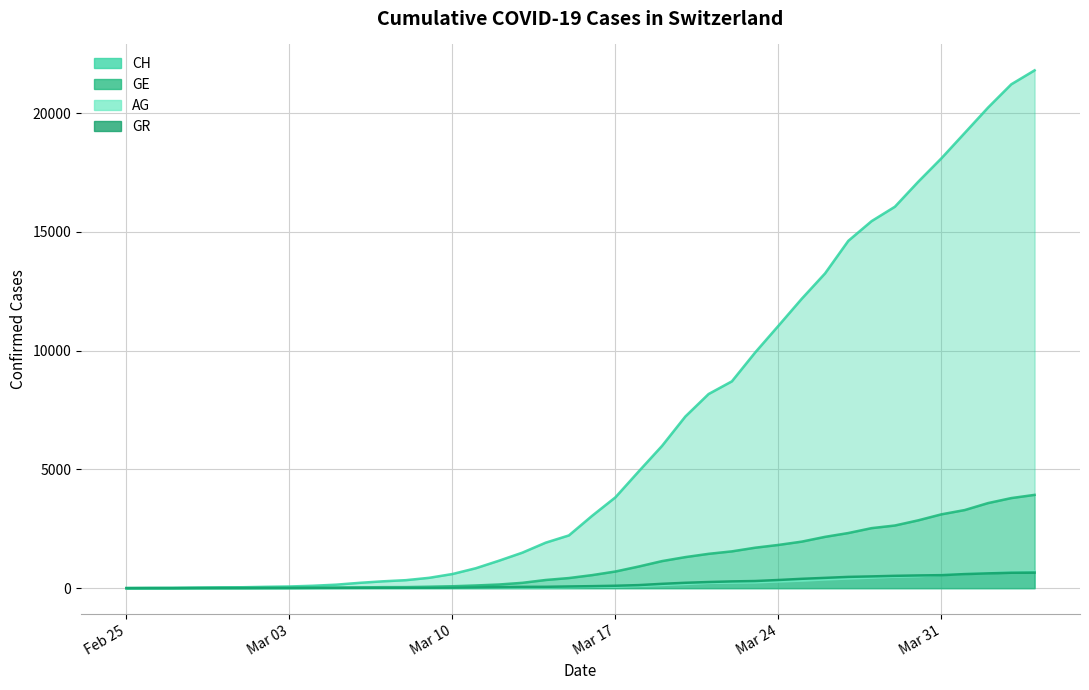

What are all the series names shown in the legend?

CH, GE, AG, GR